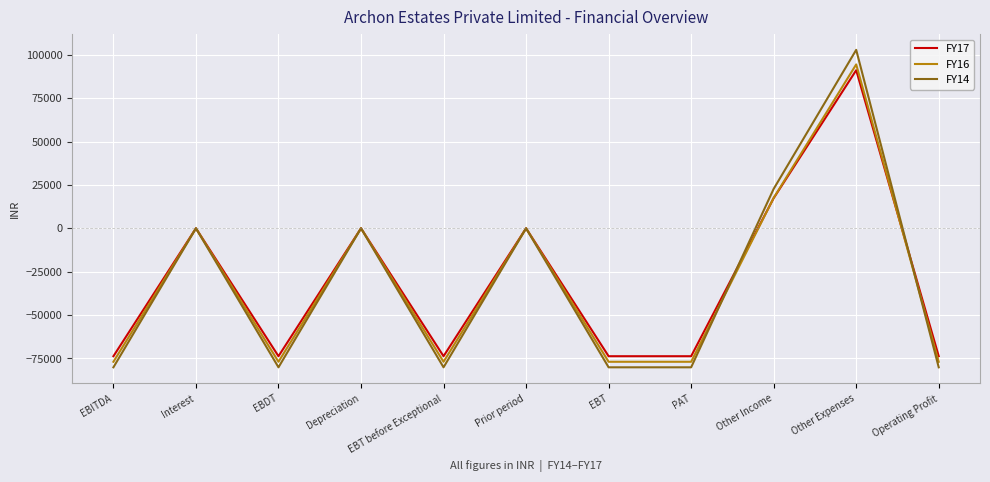

What is the sum of all FY14 values?

-355102